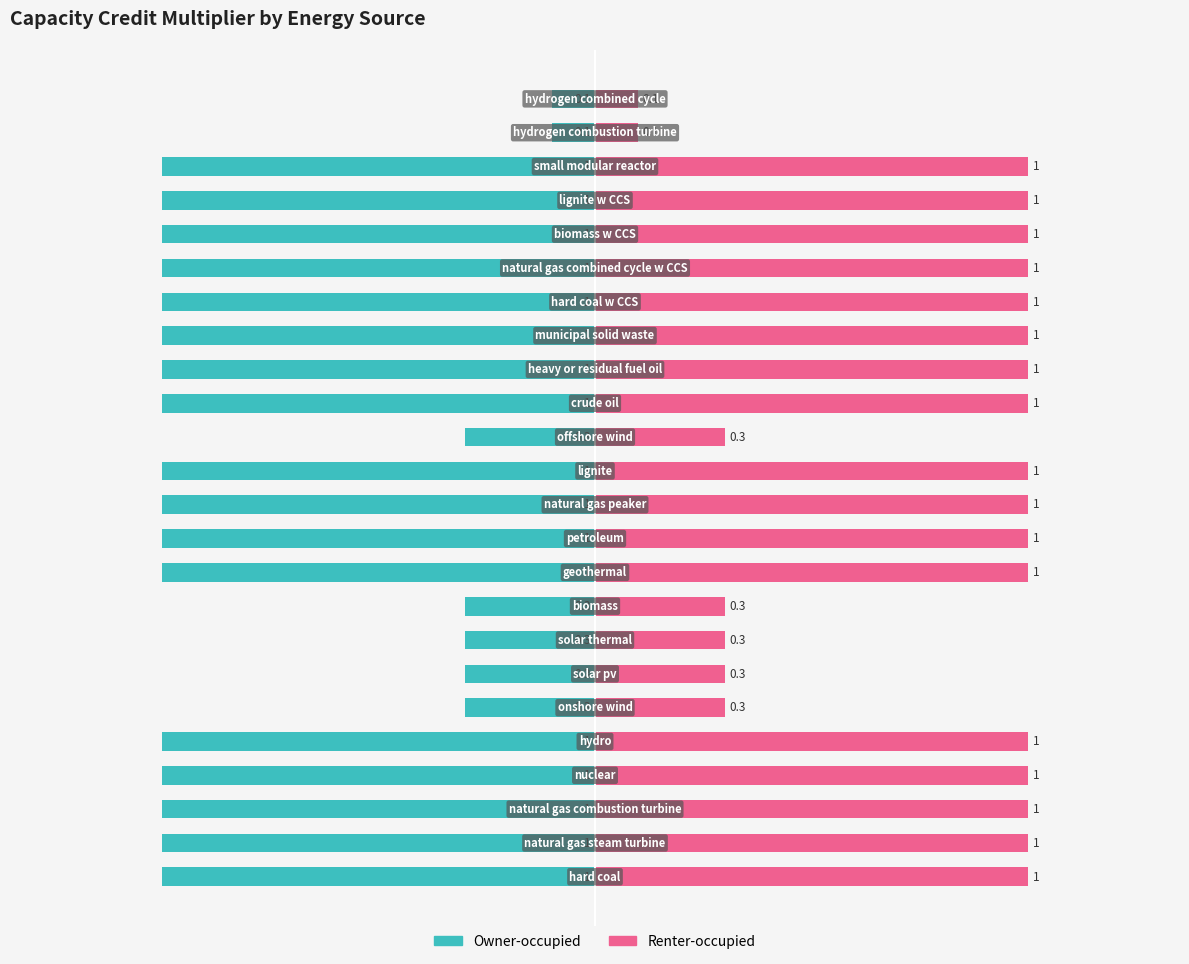

Which series has the largest range (max minus min)?

Owner-occupied (capacity credit multiplier)